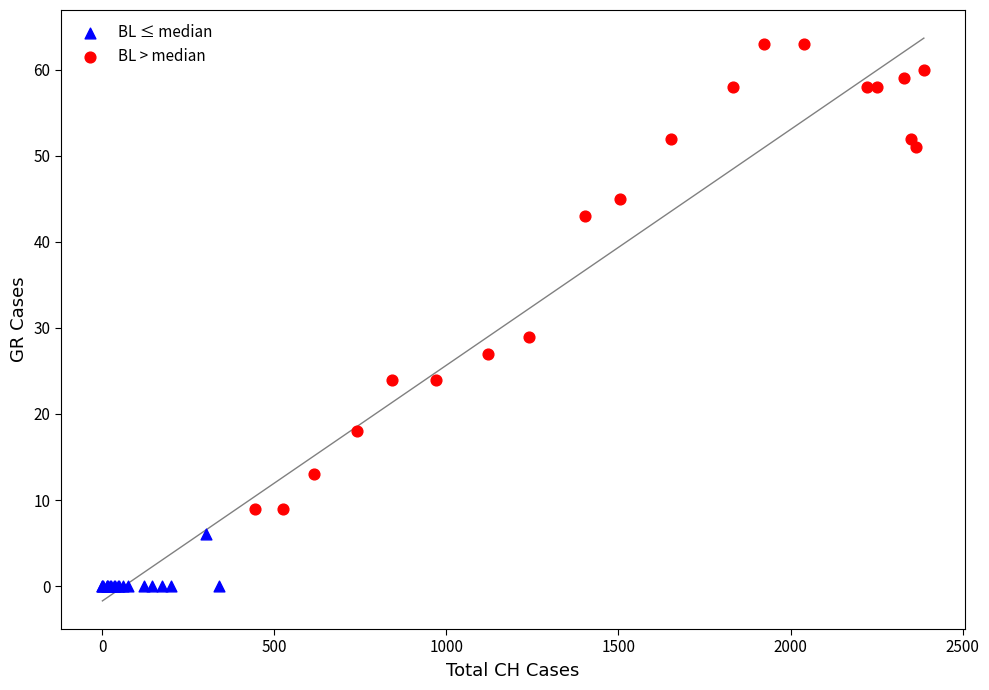

Which series contains the highest Y value?

BL > median